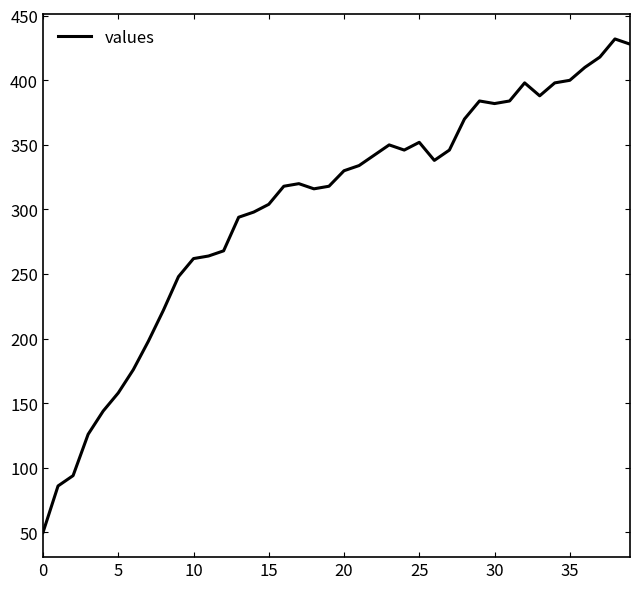

What is the difference between the maximum and minimum values?

382